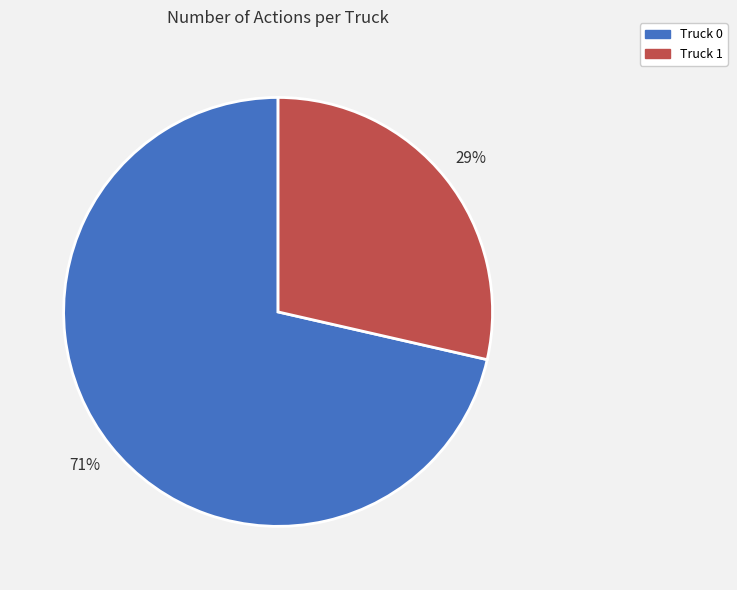

How many segments does this pie chart have?

2